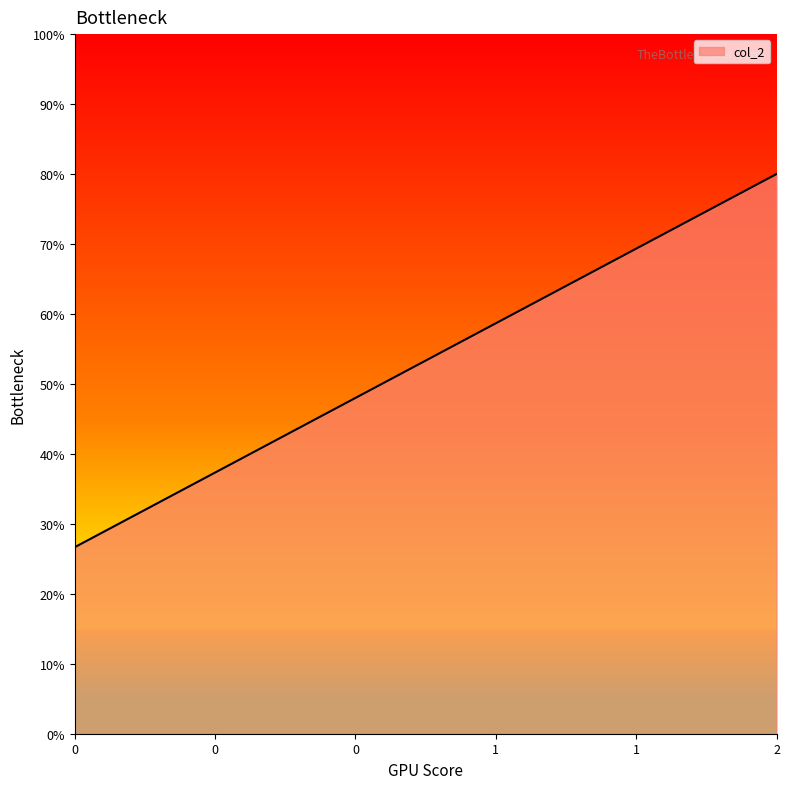

Is this an area chart (filled region under the line)?

Yes